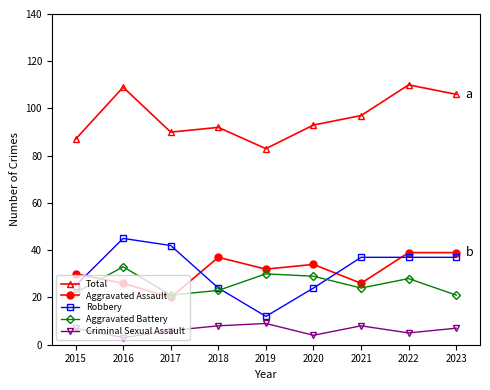

What is the average value of the Robbery series?

31